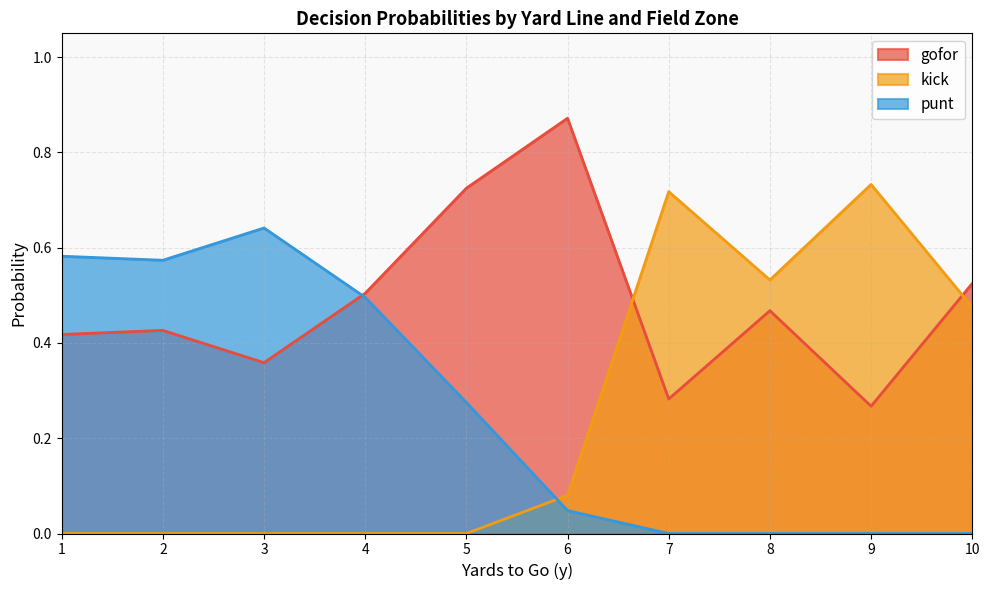

At which category does the chart reach its peak across all series?

6